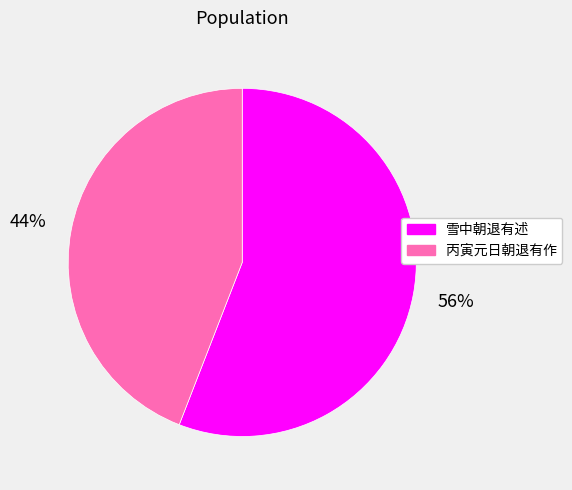

Does any single category account for the majority?

Yes